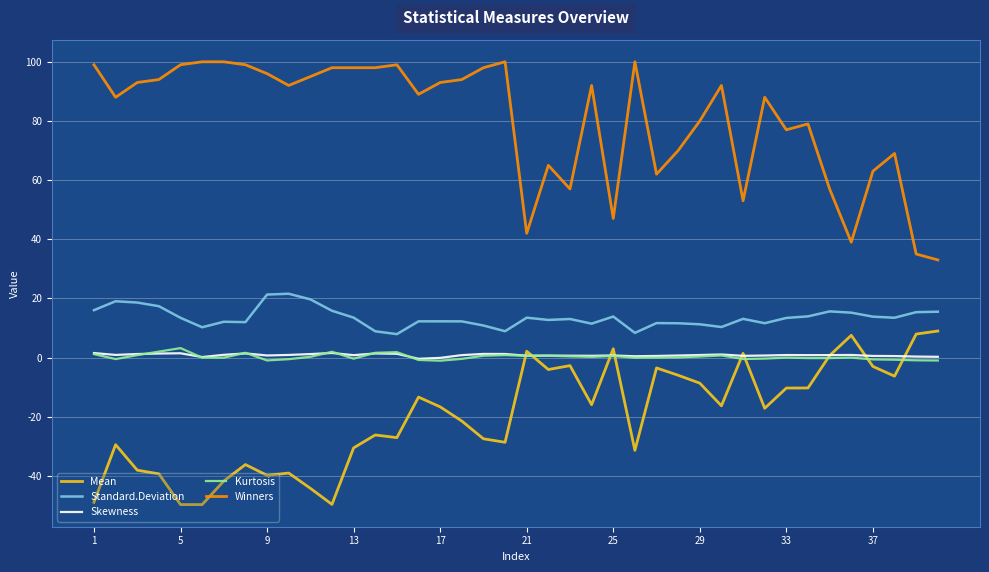

True or false: Skewness and Winners intersect in this chart.

False